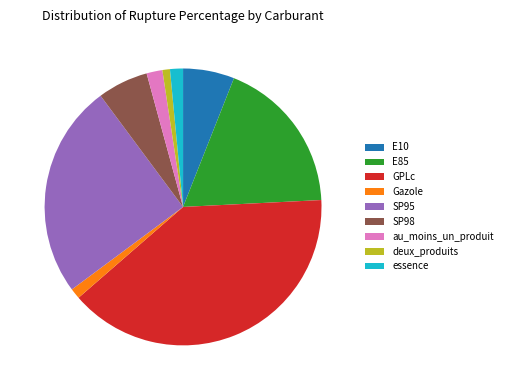

What is the largest slice in the pie chart?

GPLc